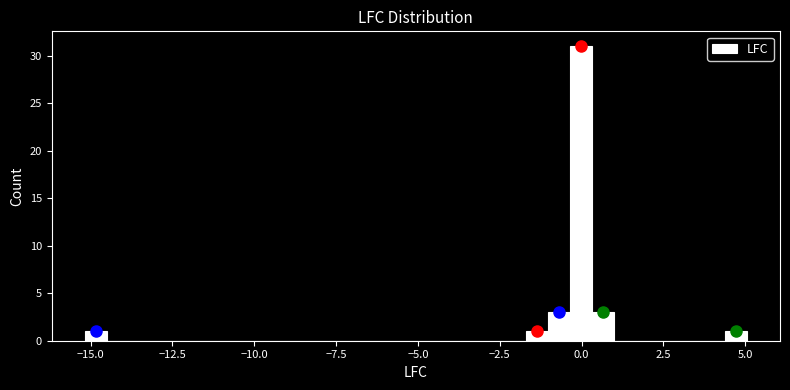

Around what value on the x-axis is the tallest bar? Give the approximate position of its centre, as read against the axis.

0.0